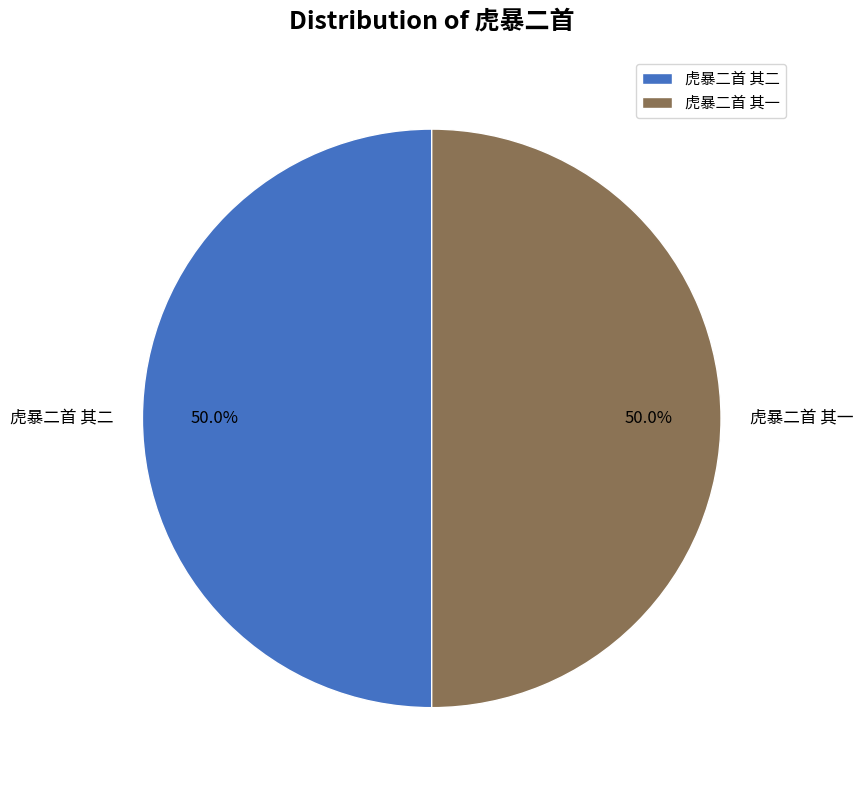

What percentage is NOT represented by 虎暴二首 其二?

50.0%